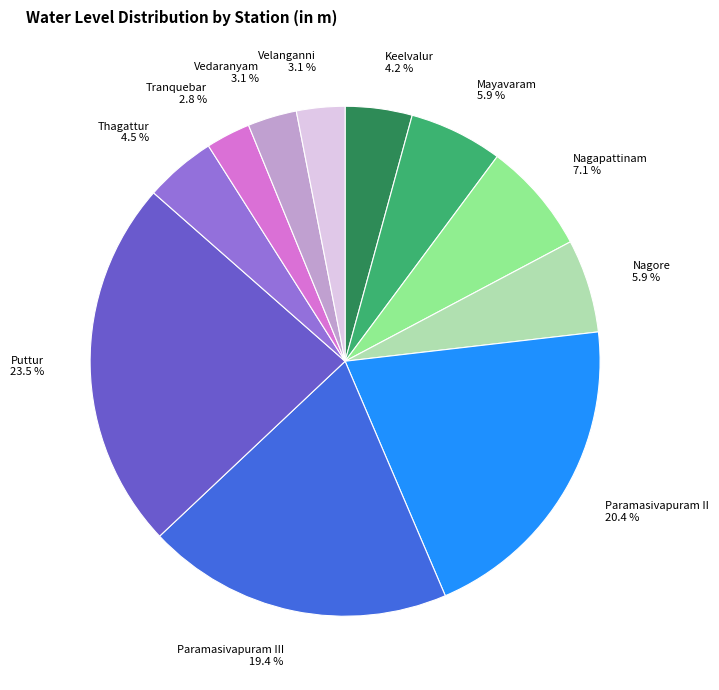

Is there any slice that represents more than half of the pie?

No